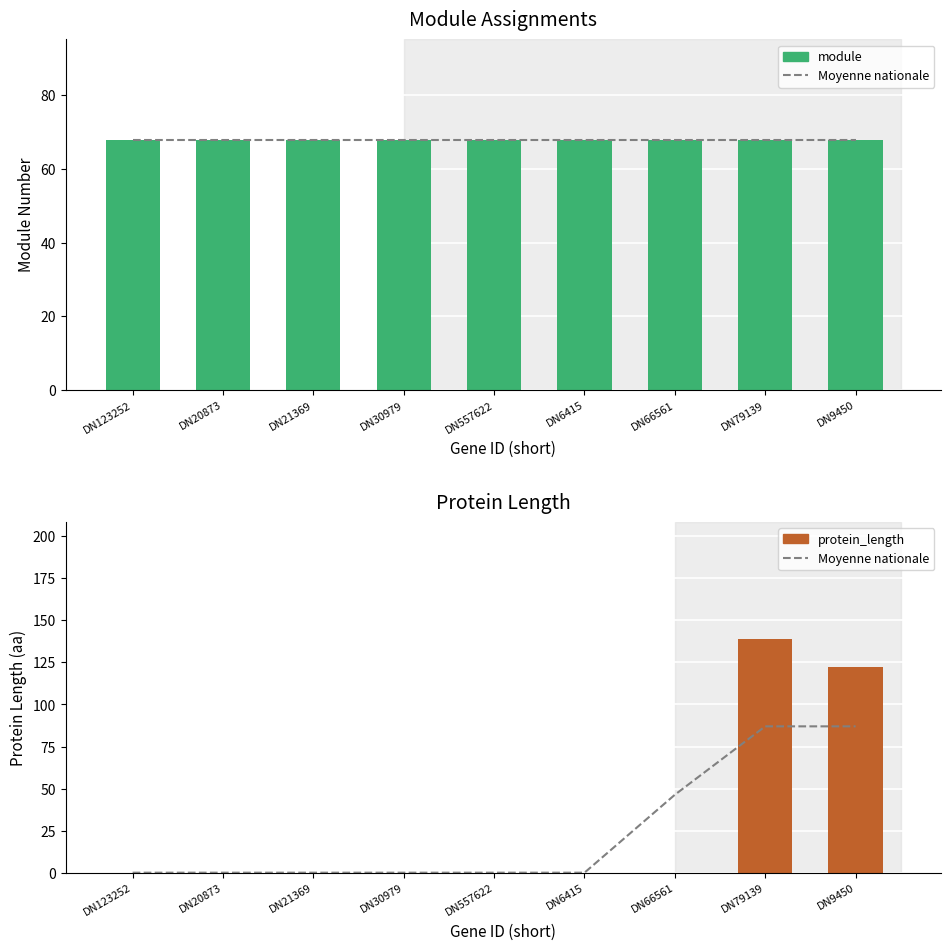

Is the value of protein_length at DN20873 greater than the value of Moyenne nationale at DN20873?

No